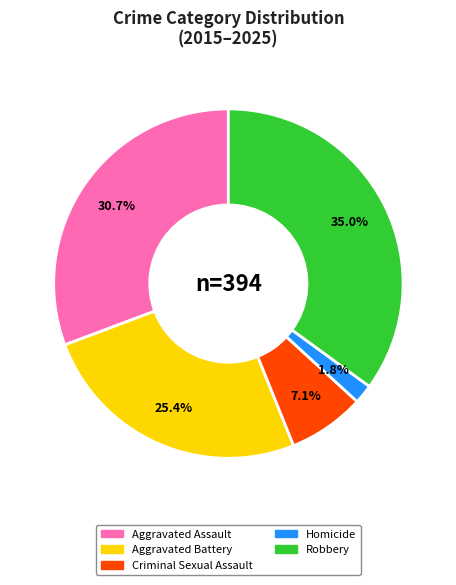

Is there any slice that represents more than half of the pie?

No